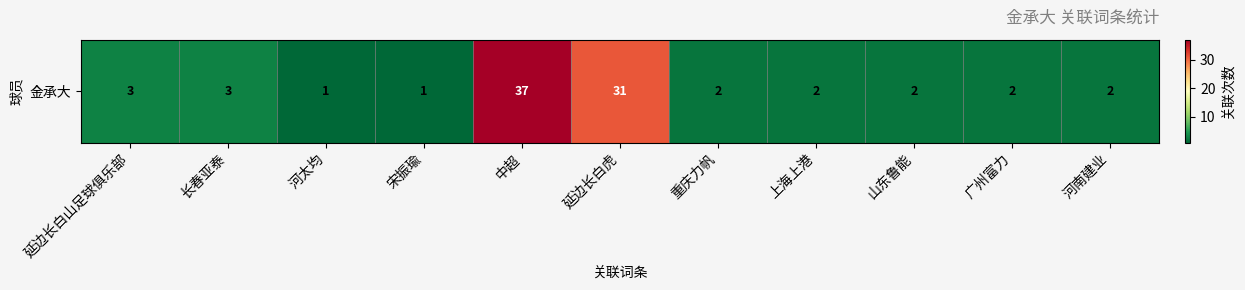

The chart shows a value of 1 at 重庆力帆. True or false?

False